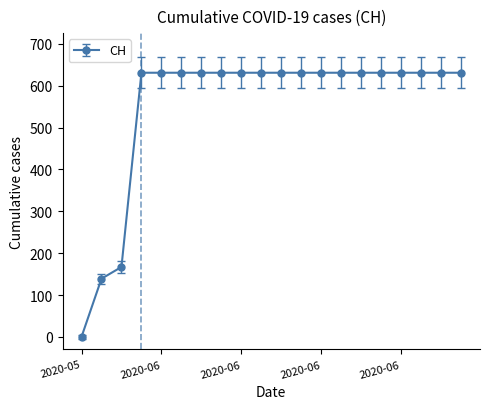

How many positive values are there?

19